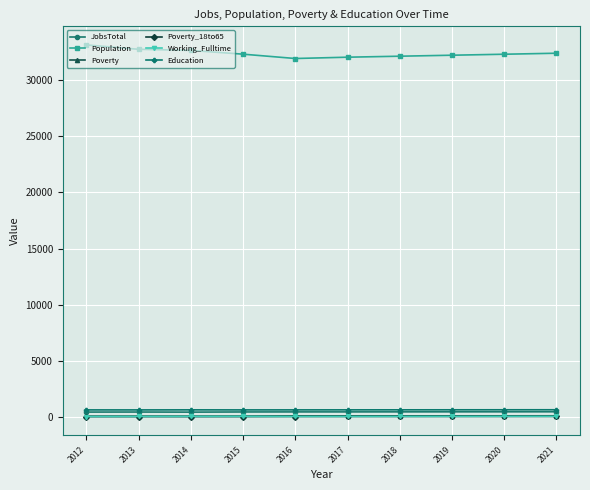

What is the difference between the maximum and second lowest values in the Poverty series?

32